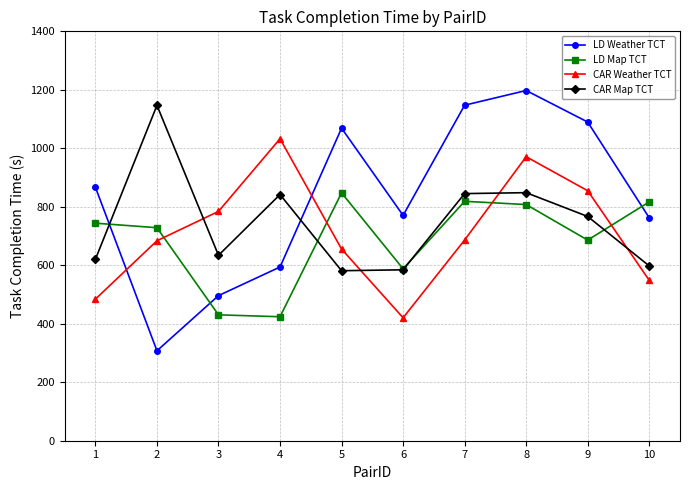

The value of LD Weather TCT at 3 is 314.6. True or false?

False